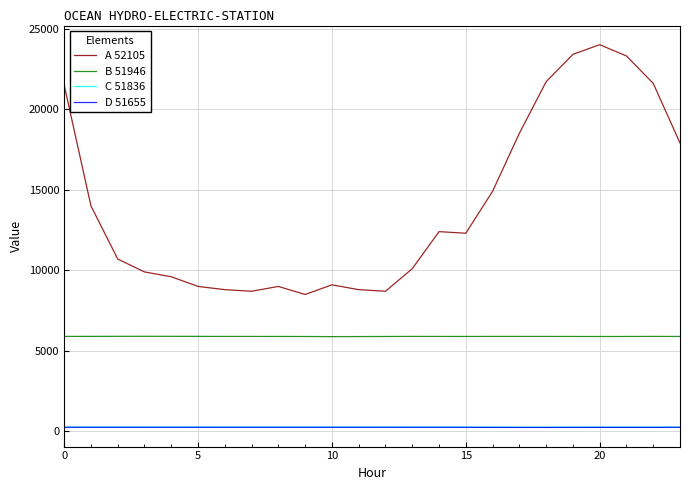

How many lines are shown in the chart?

4